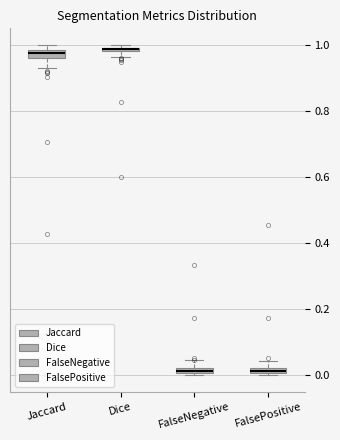

Where is the upper edge of the box for FalseNegative on the y-axis? The values are not printed on the chart, so give them approximately, as read against the axis.

0.02